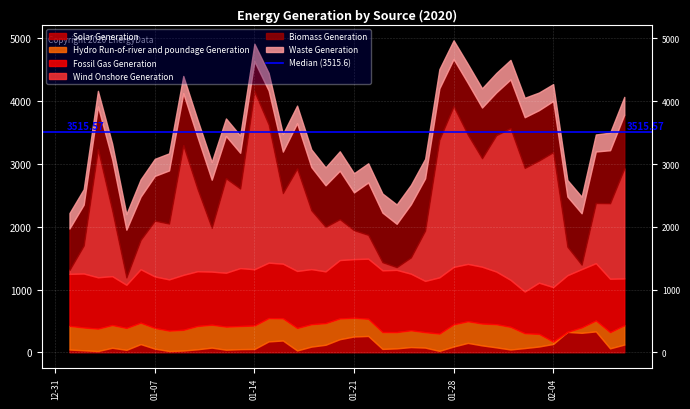

Reading left to right, list all the values displayed in this chart.

Solar Generation: 44.2	32.0	20.0	72.5	39.0	130.8	58.5	20.2	28.0	48.2	74.8	41.0	50.5	53.2	173.8	188.0	29.2	90.5	120.0	208.8	252.0	260.5	53.8	62.8	83.5	75.0	22.2	92.2	149.8	110.0	79.0	44.5	67.5	92.2	132.5	324.8	310.8	333.0	62.8	123.2
Hydro Run-of-river and poundage Generation: 377.0	363.0	357.0	362.0	348.8	340.8	329.0	325.2	330.2	371.0	364.2	368.0	368.0	373.8	370.8	353.0	358.0	356.8	344.5	330.5	297.5	273.5	268.8	258.8	267.0	245.2	275.8	353.0	345.0	348.0	368.5	360.8	236.2	201.2	37.8	0.0	85.5	173.8	258.2	307.2
Fossil Gas Generation: 828.2	860.5	818.2	779.0	688.0	852.0	821.0	816.2	875.5	872.5	846.8	858.8	923.2	896.2	883.8	871.5	908.8	878.5	825.0	930.2	935.8	957.5	983.5	992.0	902.0	817.5	896.0	915.5	913.8	905.8	839.0	749.2	664.5	816.0	868.8	903.5	929.0	913.5	850.8	746.2
Wind Onshore Generation: 61.8	446.0	2039.2	1048.0	116.0	468.2	889.0	889.0	2065.0	1309.8	696.8	1504.5	1267.2	2833.8	2199.8	1124.8	1631.8	936.8	709.2	651.2	460.0	379.2	129.5	43.2	259.5	802.2	2194.2	2559.8	2058.5	1727.5	2172.0	2416.5	1969.0	1945.5	2149.5	454.2	70.5	957.8	1203.2	1753.0
Biomass Generation: 661.0	651.0	684.0	816.0	761.8	688.0	713.2	846.8	829.2	827.8	767.2	674.8	569.8	480.5	542.8	660.5	721.8	689.5	662.5	772.2	602.5	835.8	789.8	690.2	847.2	831.8	816.0	752.0	824.5	808.8	682.5	777.0	808.2	803.0	815.8	799.2	819.0	821.5	844.8	856.2
Waste Generation: 246.0	246.5	247.2	249.2	248.8	274.8	271.8	272.8	275.2	276.5	282.8	279.0	276.0	278.5	280.8	281.2	281.2	281.5	285.2	309.8	305.5	305.2	304.8	308.2	307.8	310.5	305.8	298.5	302.5	306.2	309.2	311.0	309.5	281.0	269.0	263.8	264.2	271.5	279.2	283.8